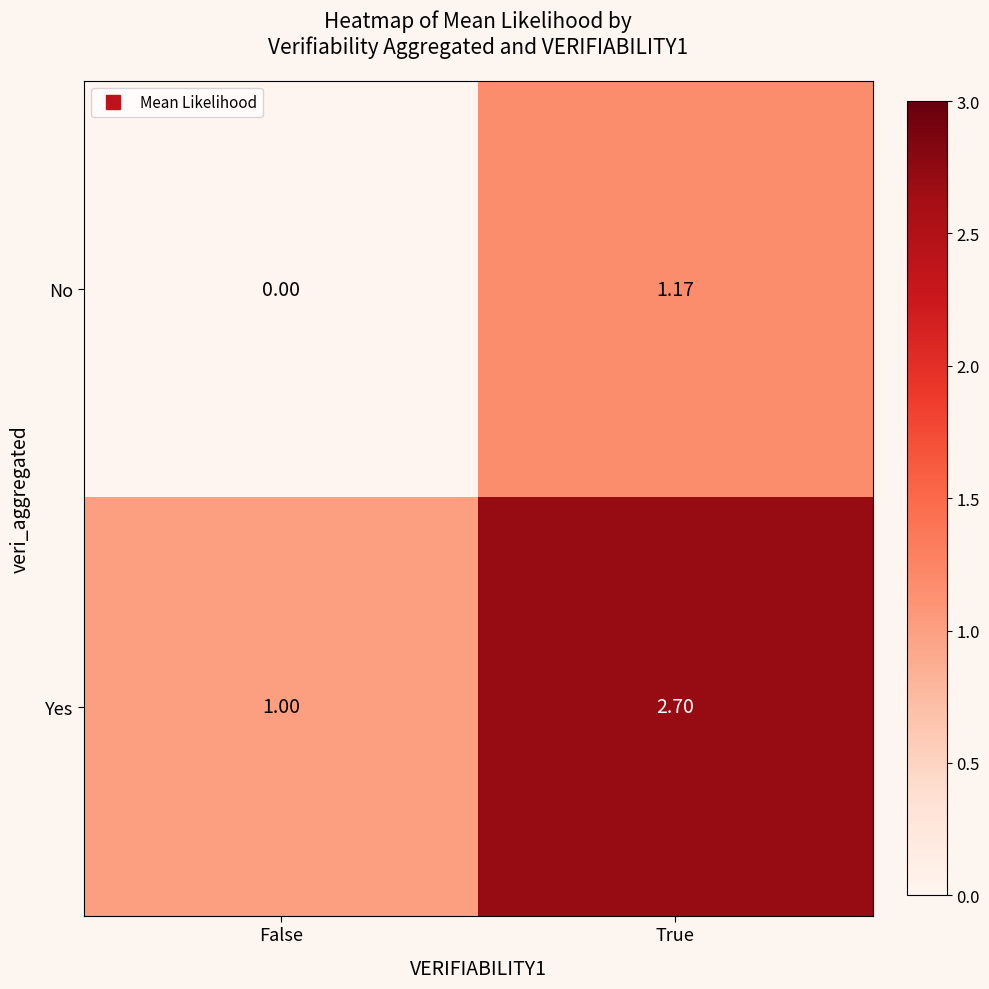

How many series are shown in this chart?

2